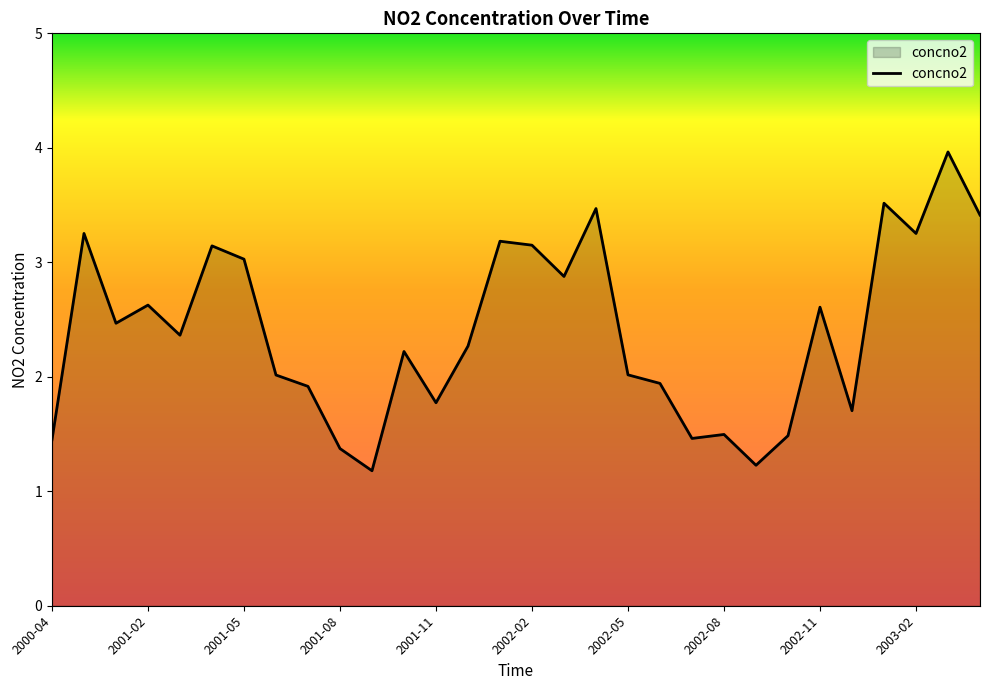

What is the difference between the maximum and minimum values?

2.8